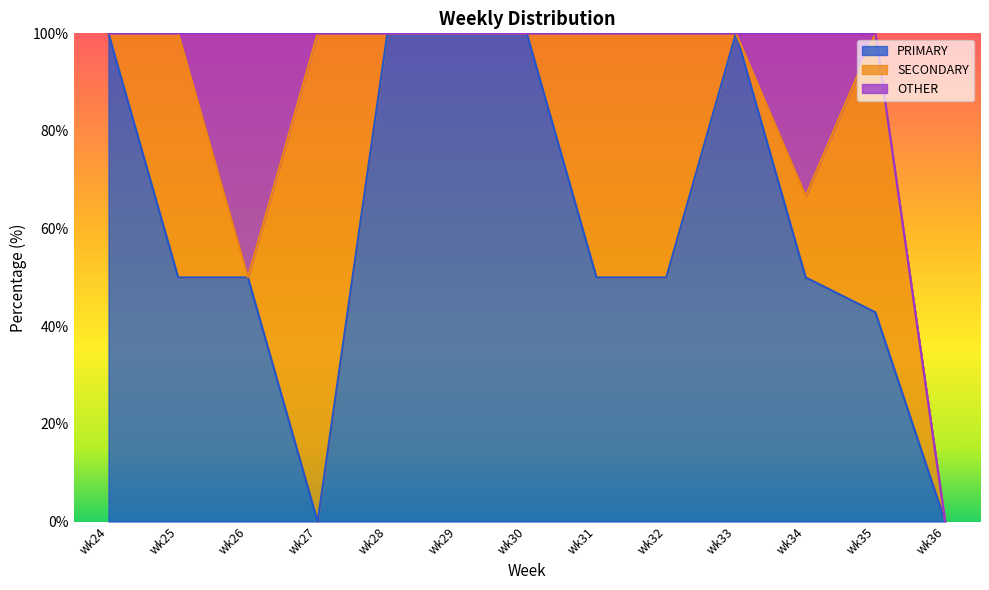

Reading right to left, extract all data points from this chart.

PRIMARY: wk36=0.0	wk35=42.9	wk34=50.0	wk33=100.0	wk32=50.0	wk31=50.0	wk30=100.0	wk29=100.0	wk28=100.0	wk27=0.0	wk26=50.0	wk25=50.0	wk24=100.0
SECONDARY: wk36=0.0	wk35=57.1	wk34=16.7	wk33=0.0	wk32=50.0	wk31=50.0	wk30=0.0	wk29=0.0	wk28=0.0	wk27=100.0	wk26=0.0	wk25=50.0	wk24=0.0
OTHER: wk36=0.0	wk35=0.0	wk34=33.3	wk33=0.0	wk32=0.0	wk31=0.0	wk30=0.0	wk29=0.0	wk28=0.0	wk27=0.0	wk26=50.0	wk25=0.0	wk24=0.0